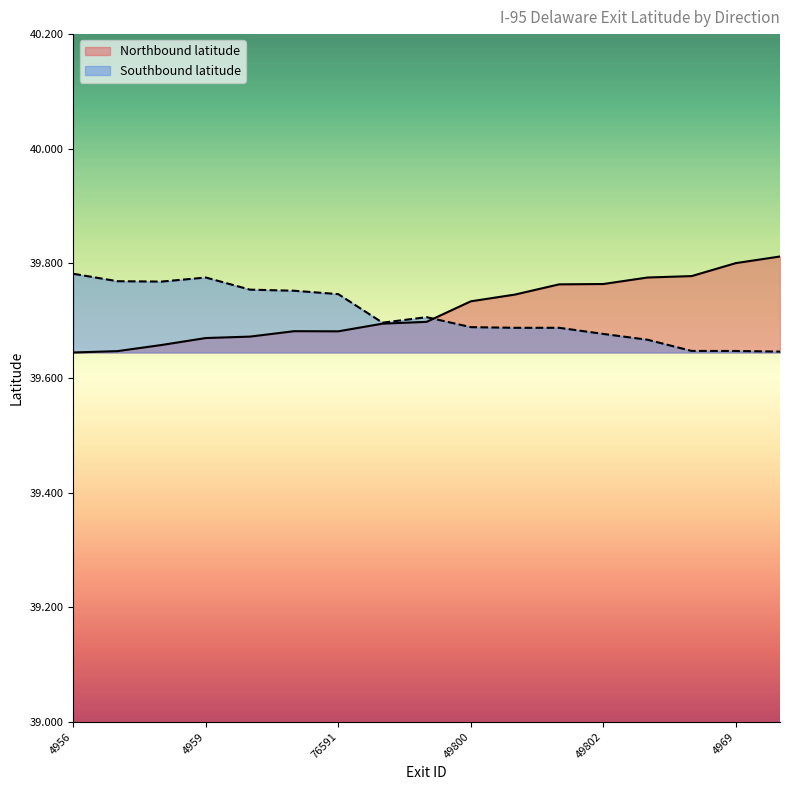

The Northbound latitude series shows 20.6 at 49800. True or false?

False